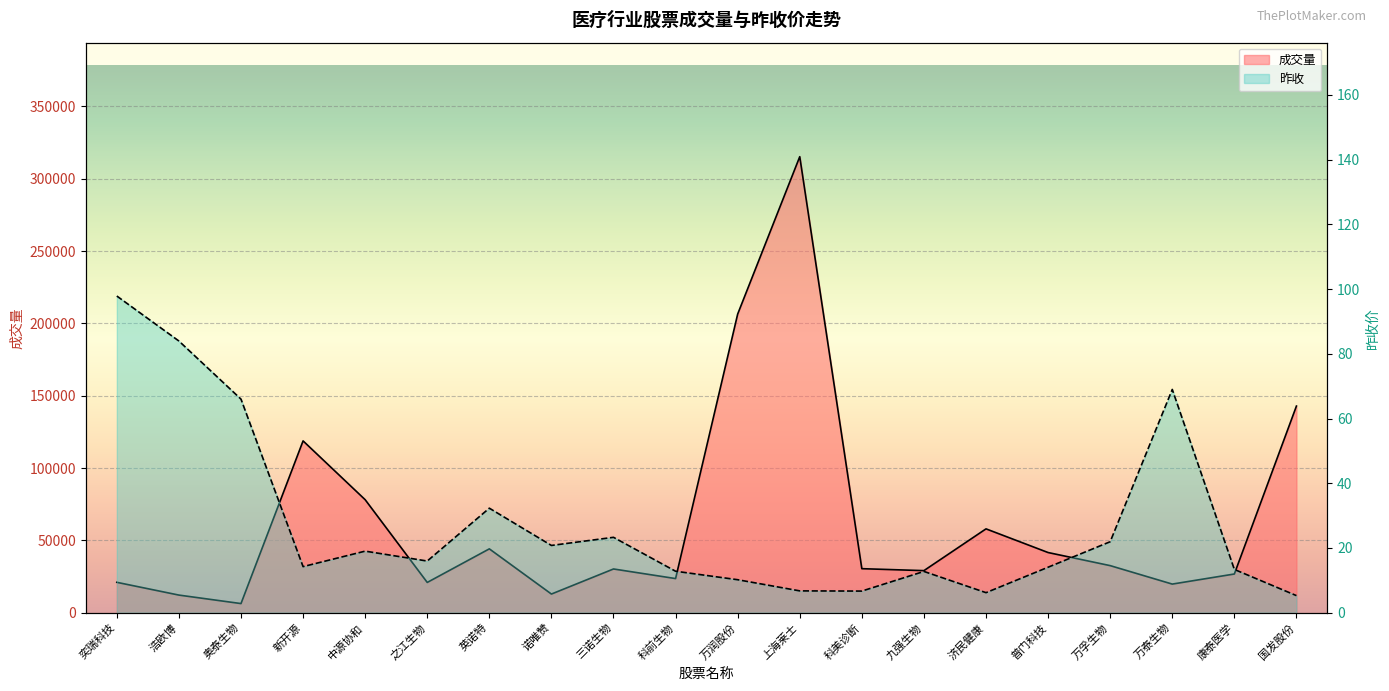

Which series has the widest spread of values?

成交量